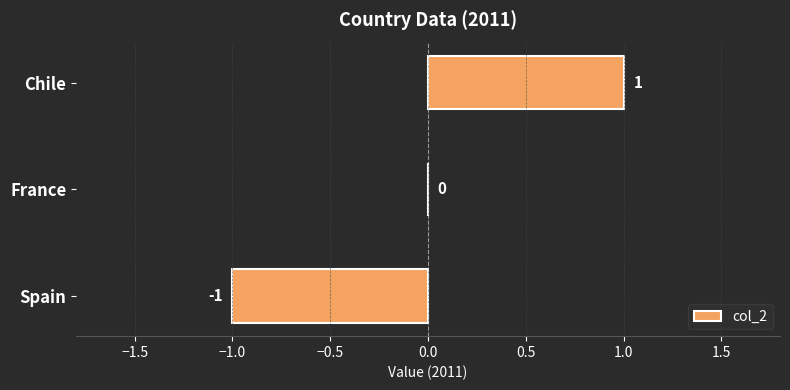

The chart shows a value of 0 at France. True or false?

True